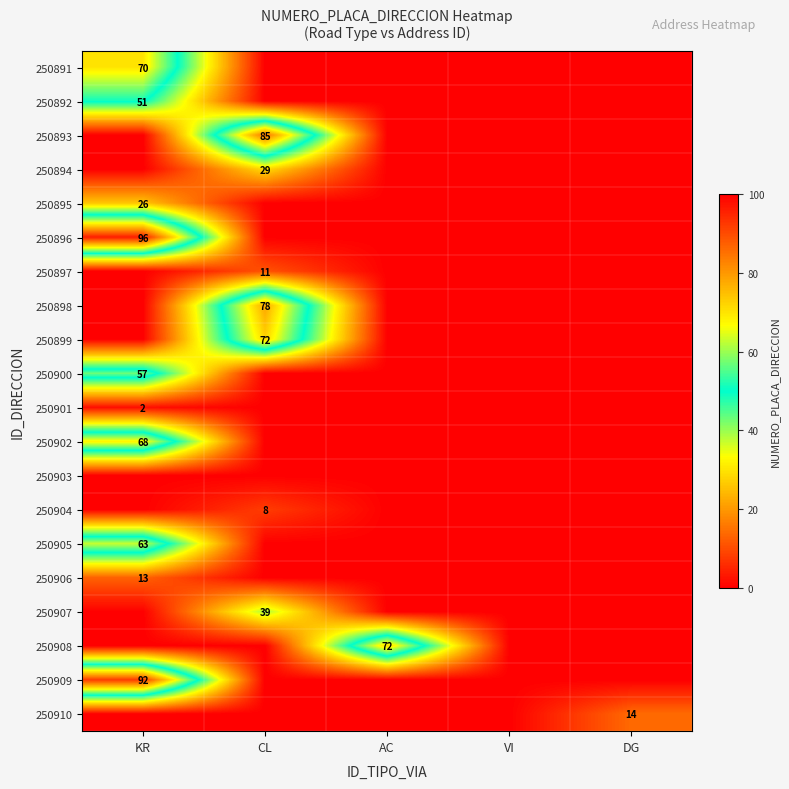

The 250892 series shows 68 at KR. True or false?

False